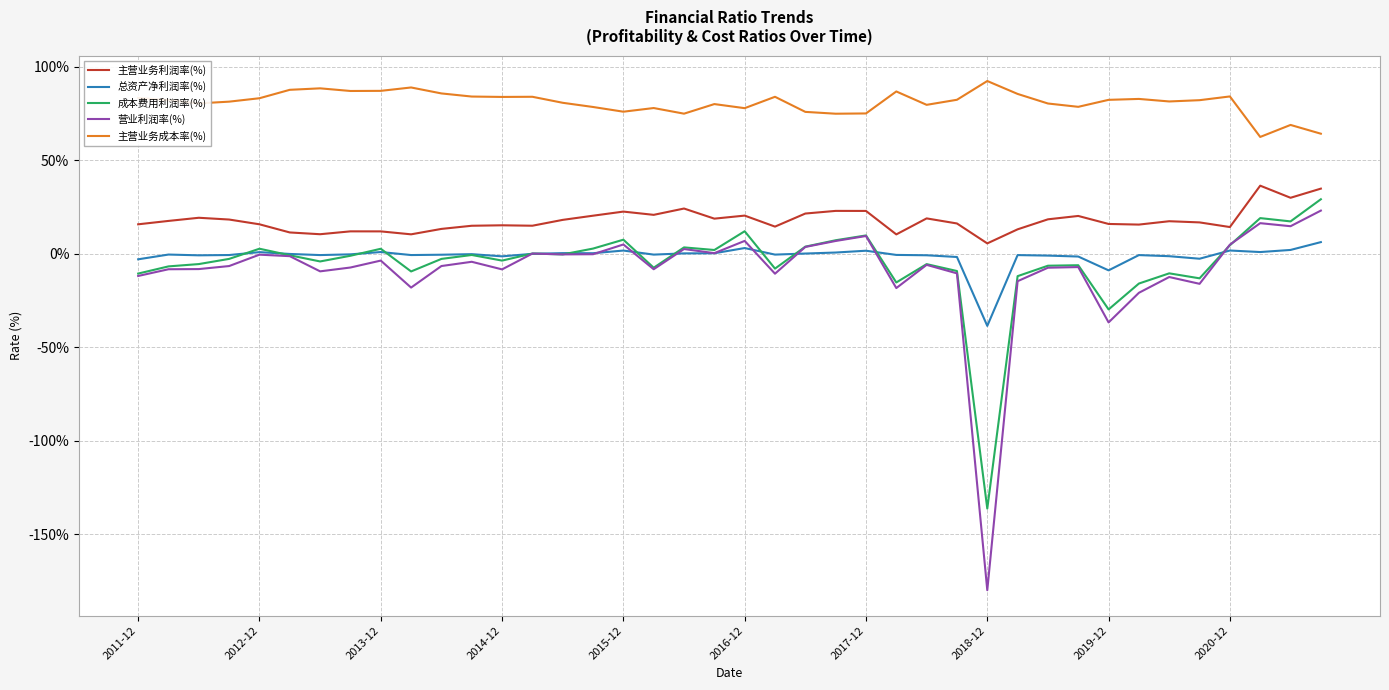

True or false: 主营业务利润率(%) and 营业利润率(%) intersect in this chart.

False